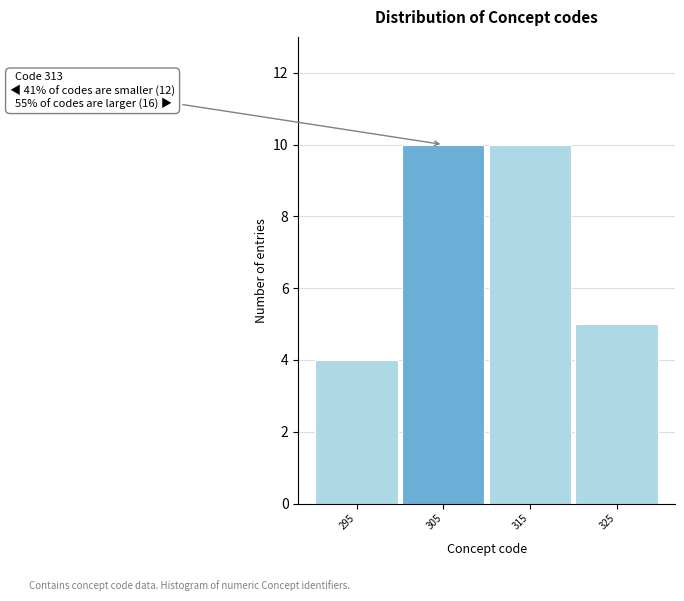

Reading left to right, list all the values displayed in this chart.

4	10	10	5